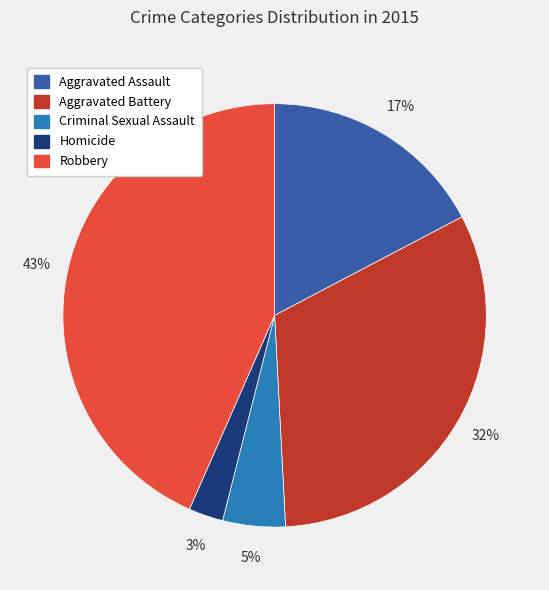

Does Homicide account for over 50% of the chart?

No